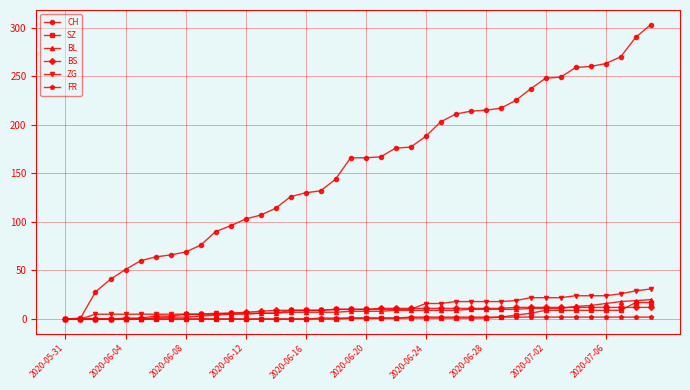

Which series has the largest total across all categories?

CH